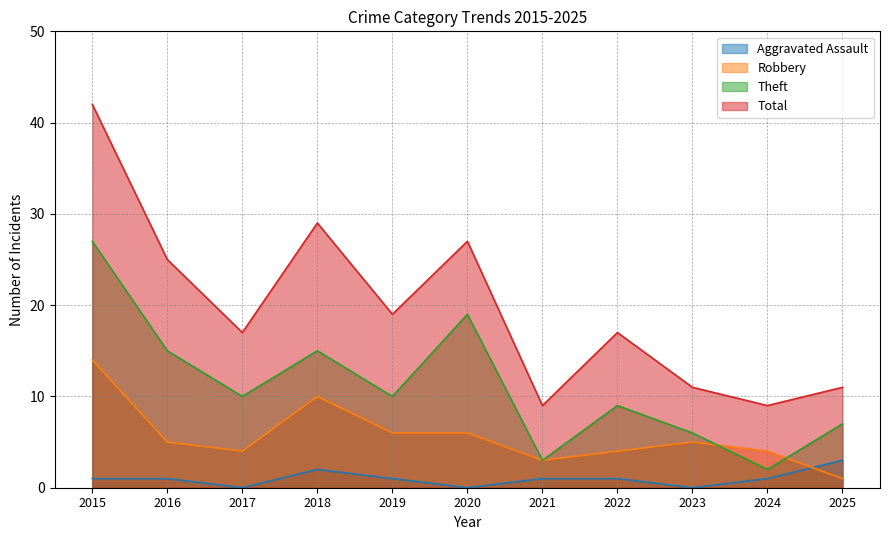

What is the difference between the highest and lowest values at 2021?

8